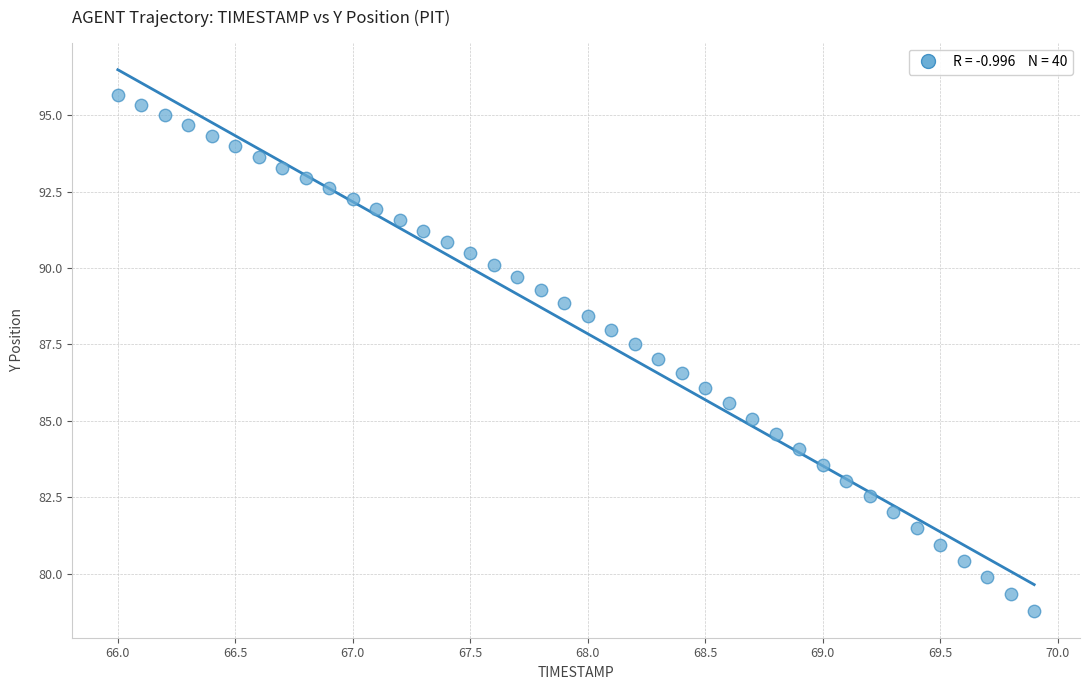

What is the range of X values (max minus min)?

3.9